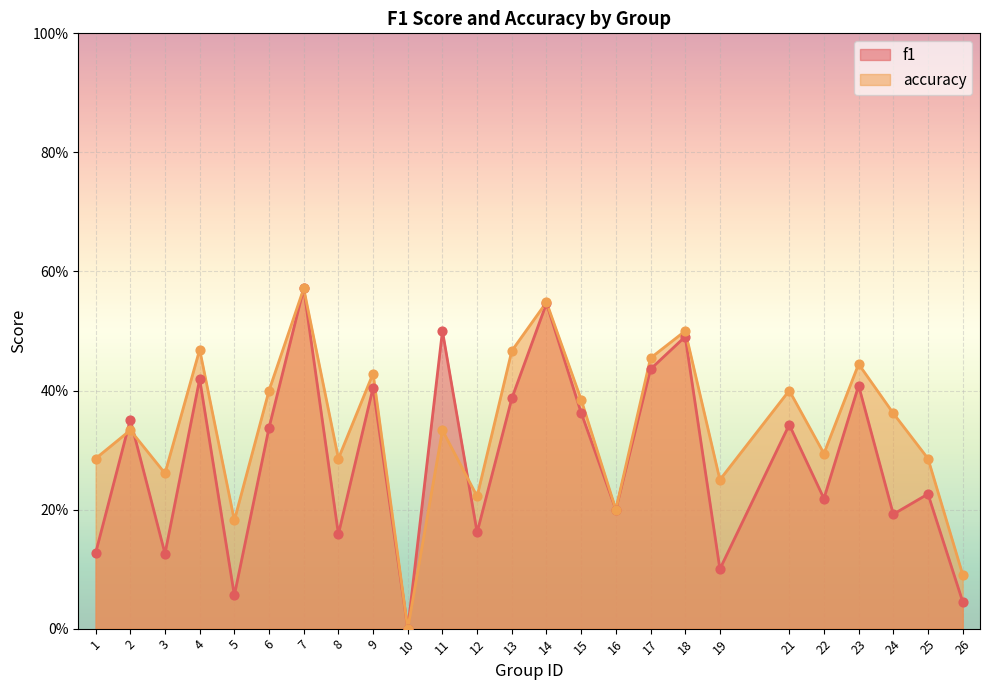

At which category is the sum across all series the highest?

7